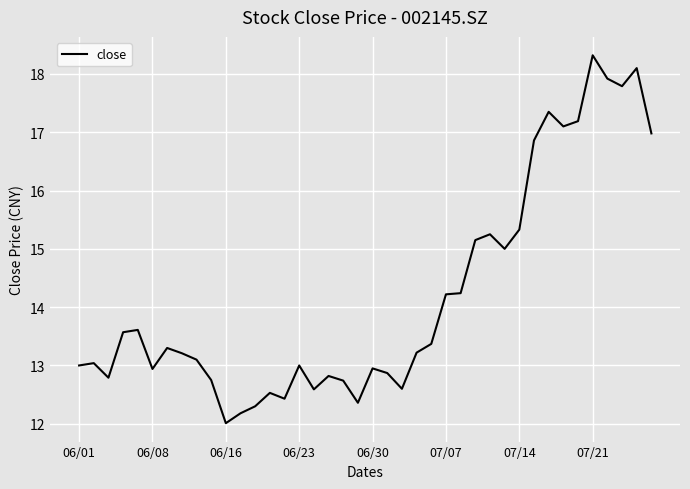

What is the minimum value shown in the chart?

12.0